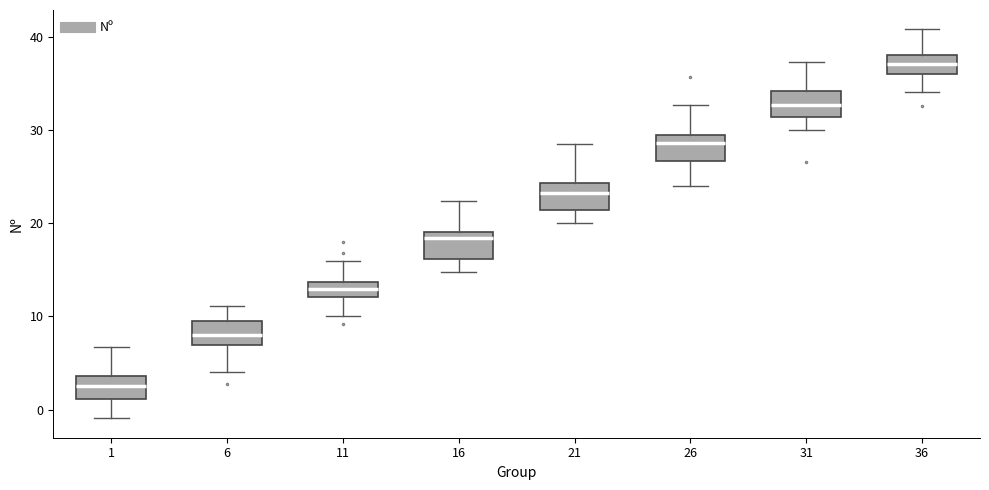

Where is the upper edge of the box at x = 26 on the y-axis? The values are not printed on the chart, so give them approximately, as read against the axis.

29